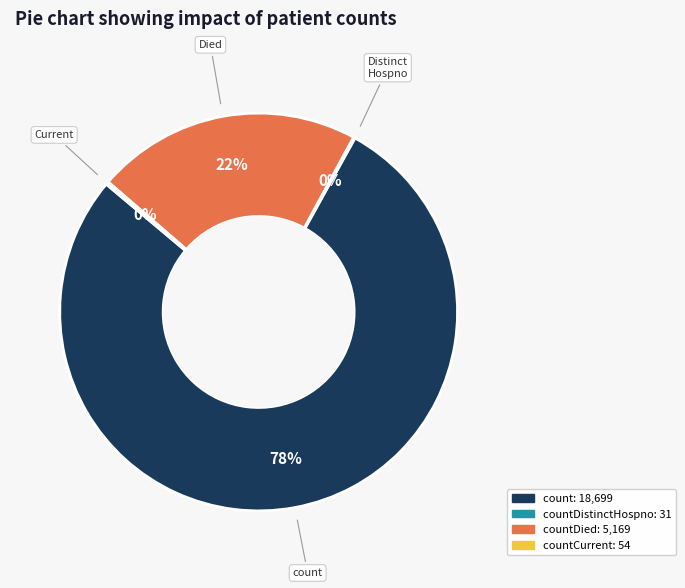

To the nearest percent, what is the average slice percentage?

25%